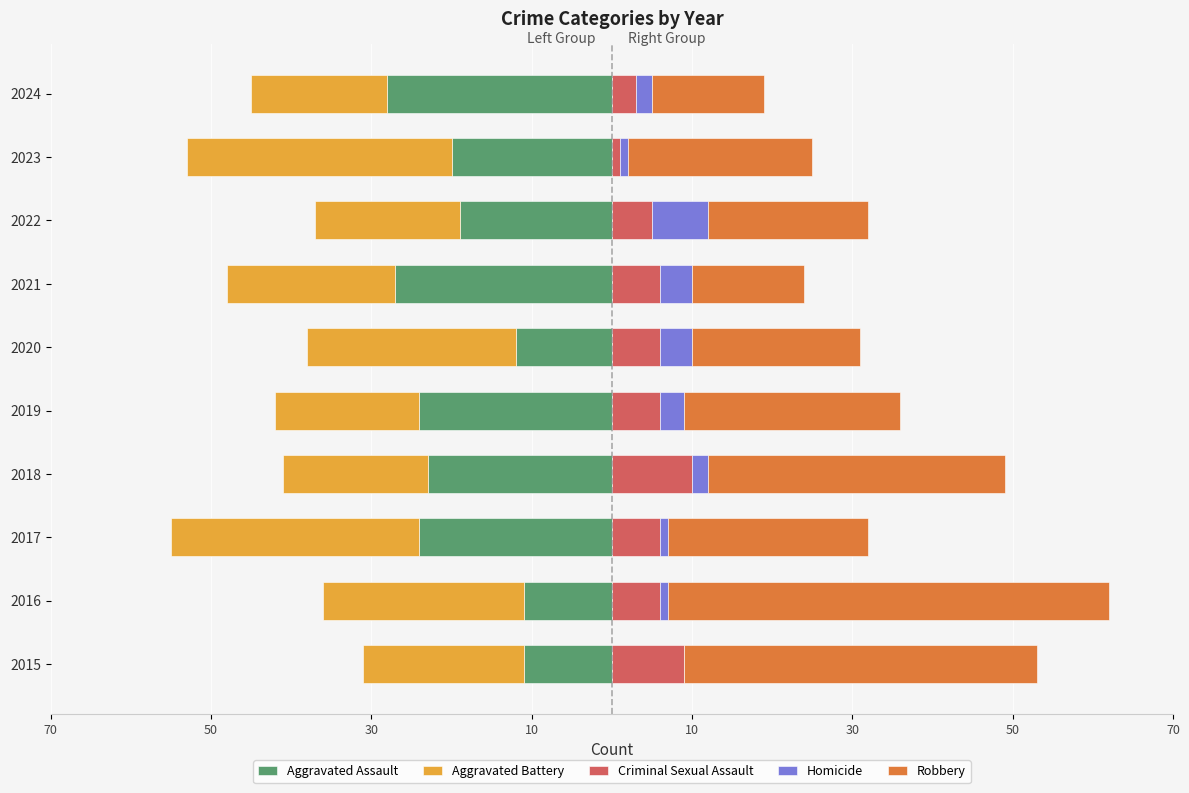

What is the lowest value of the Robbery series?

14